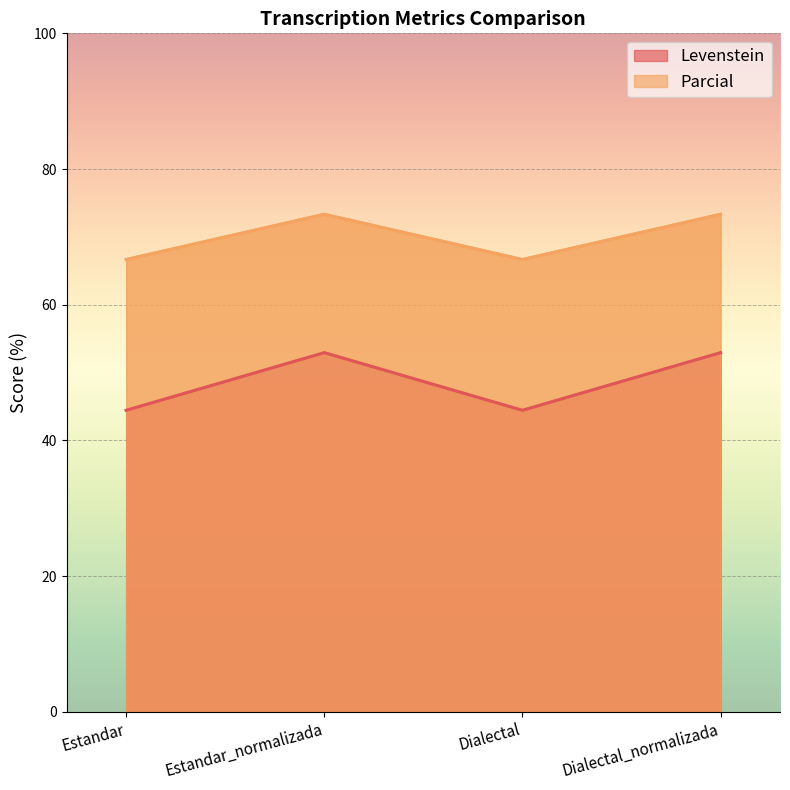

What is the label of the 1st point from the left?

Estandar